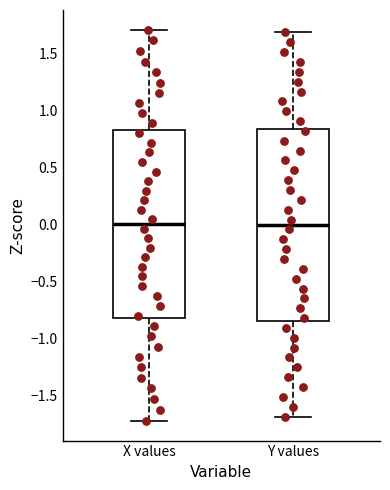

Reading left to right, read every box against the y-axis: the position of its median line, the range the box covers, and the ends of its whiskers. The values are not printed on the chart, so give them approximately, as read against the axis.

X values: median 0.00, box -0.85 to 0.85, whiskers -1.75 to 1.70
Y values: median 0.00, box -0.85 to 0.85, whiskers -1.70 to 1.70